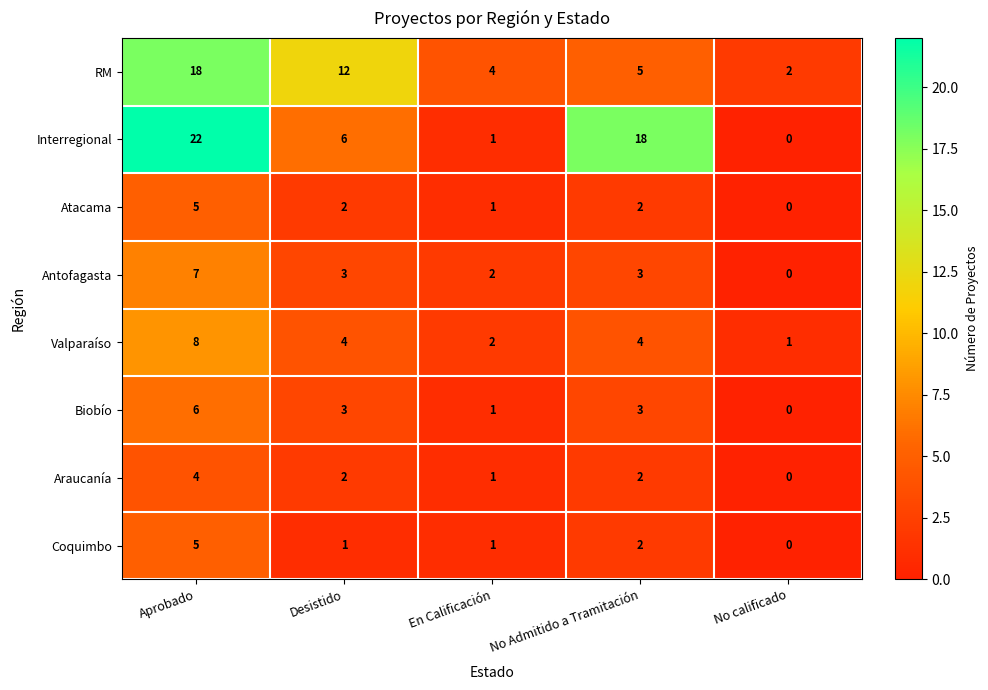

What is the difference between the maximum and minimum values in the Araucanía series?

4